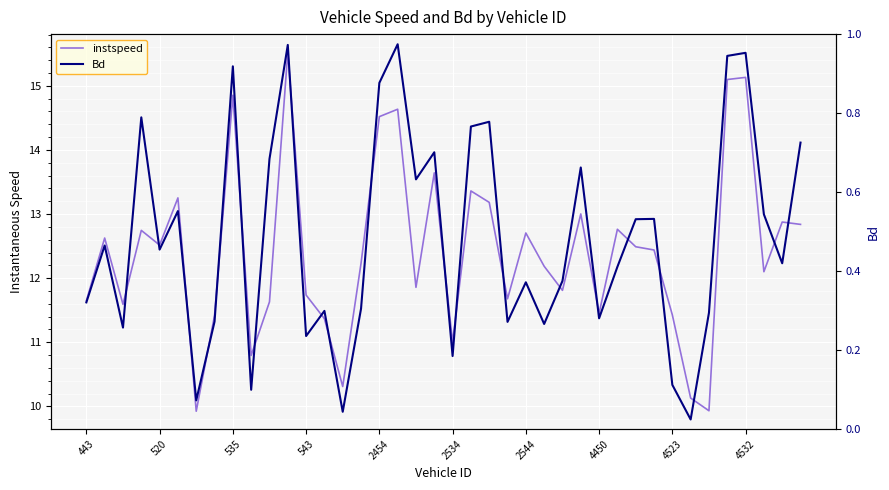

In Bd, how many points are higher than both neighbors (excluding endpoints)?

13